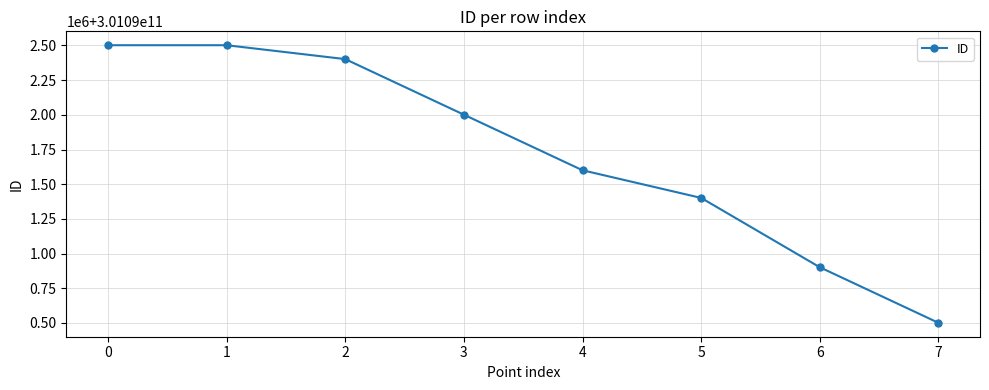

Does the chart have visible grid lines?

Yes